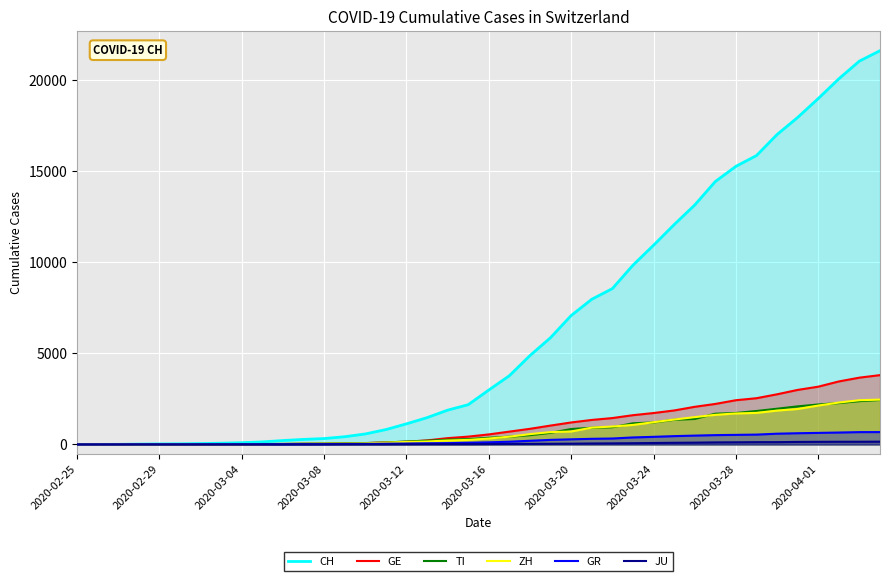

Reading left to right, extract all data points from this chart.

CH: 0	4	8	20	30	36	50	70	97	141	216	278	325	426	577	817	1132	1472	1883	2183	2989	3774	4879	5861	7075	7967	8551	9835	10930	12061	13138	14426	15259	15851	17005	17942	18979	20062	21035	21605
GE: 0	1	1	5	9	10	11	14	15	18	27	40	42	57	77	111	152	224	347	431	552	706	859	1038	1208	1346	1449	1607	1725	1866	2066	2224	2428	2538	2753	2994	3171	3458	3667	3805
TI: 0	1	1	1	2	2	4	8	13	25	28	41	49	61	75	108	163	206	265	293	368	426	511	638	849	916	945	1162	1209	1354	1401	1688	1727	1837	1962	2091	2195	2271	2377	2442
ZH: 0	0	2	2	6	7	10	13	15	23	29	34	40	49	62	101	140	163	218	250	326	429	568	679	711	925	984	1073	1221	1368	1500	1627	1701	1733	1859	1947	2136	2300	2428	2461
GR: 0	2	2	6	6	6	9	10	13	15	16	18	19	28	32	44	53	65	73	93	118	152	204	252	283	311	327	386	419	458	487	513	527	542	591	617	635	655	678	680
JU: 0	0	1	1	1	1	1	2	2	4	4	5	5	7	7	7	12	17	18	19	25	29	32	36	44	54	61	69	82	92	100	114	119	127	128	140	145	149	149	154